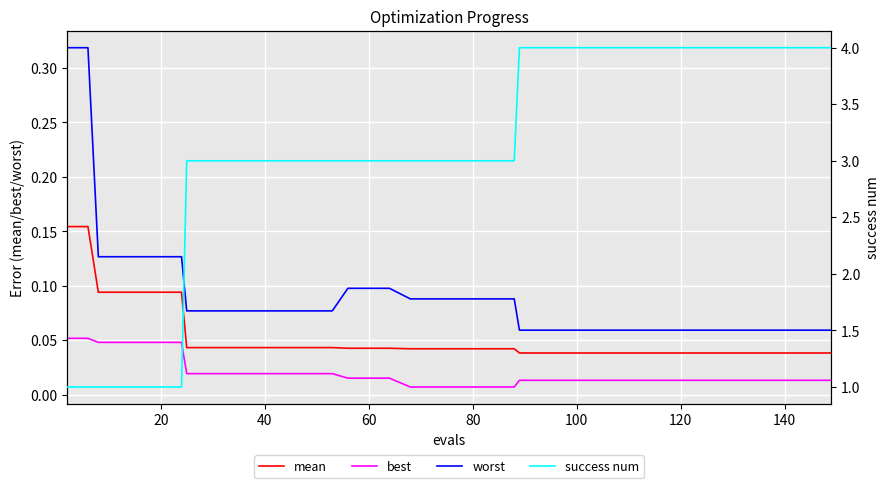

True or false: worst and mean intersect in this chart.

False